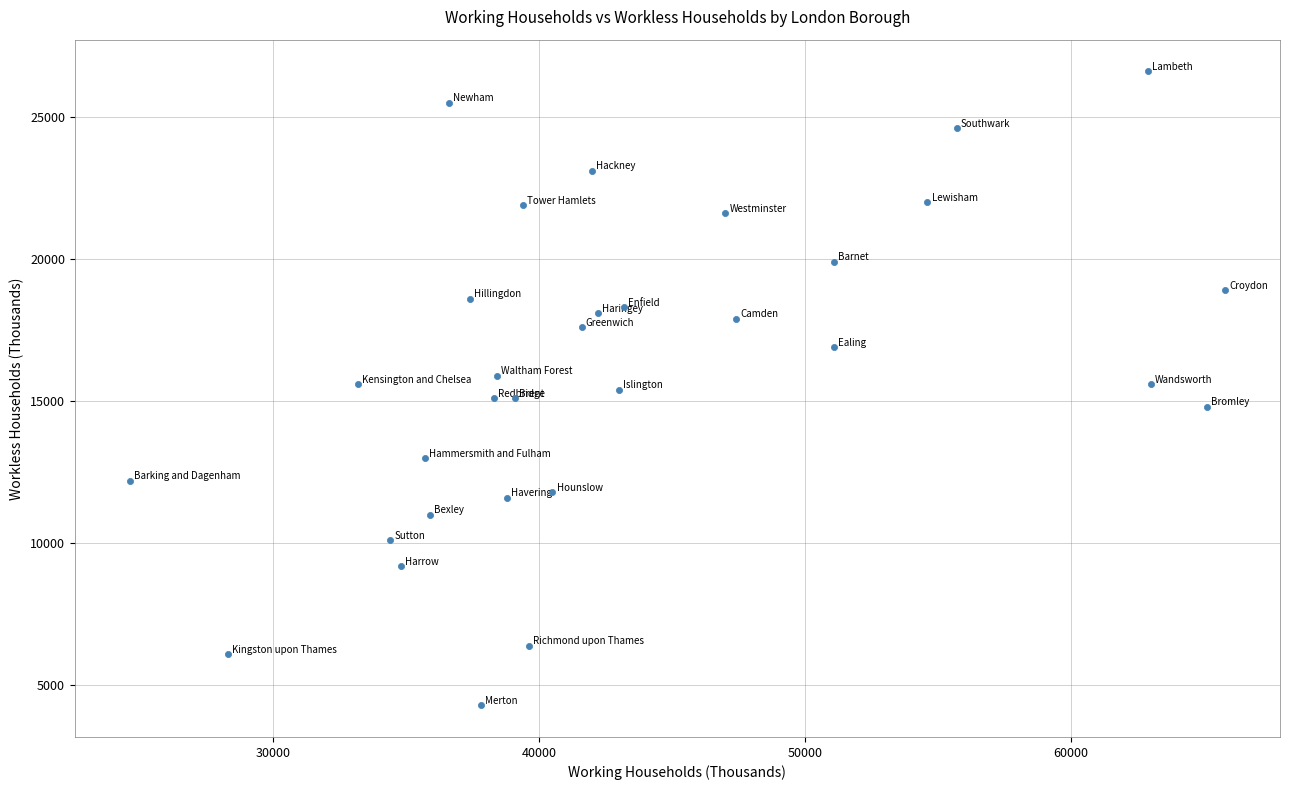

What is the range of Y values (max minus min)?

22300